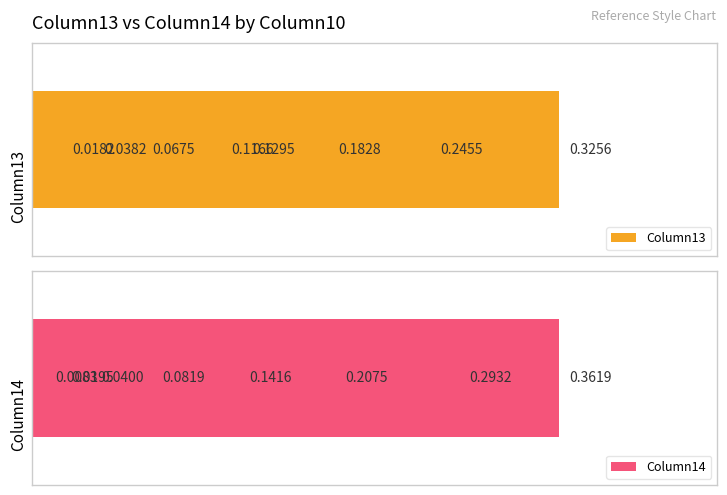

The value of Column13 at 0 is 0.3. True or false?

True